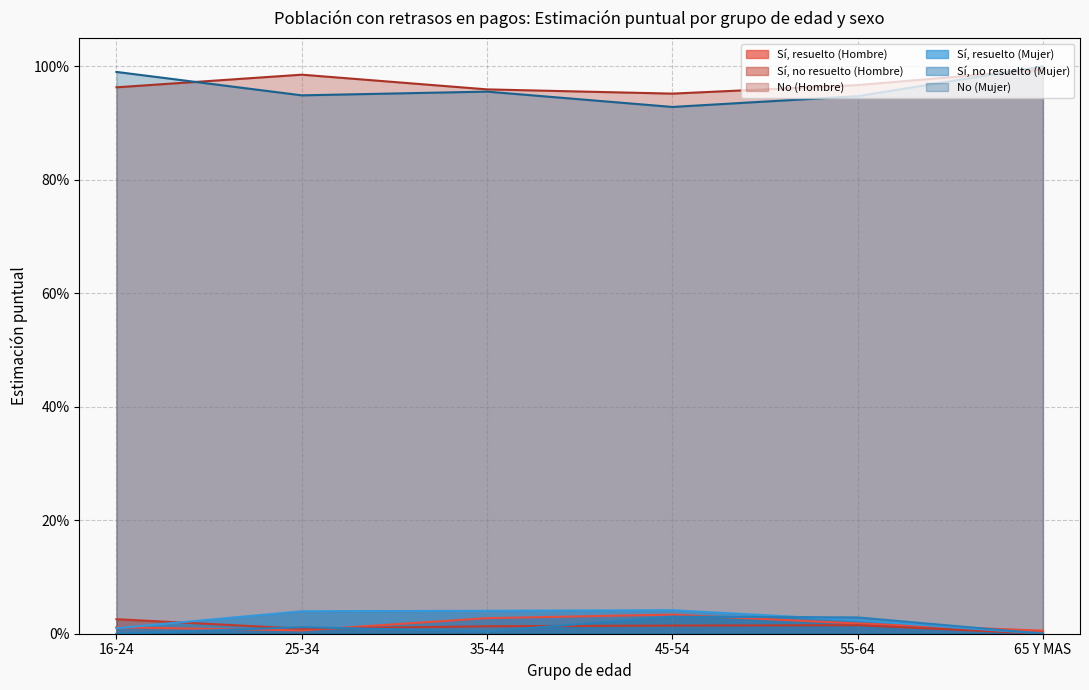

How many Sí, resuelto (Mujer) values are between 0 and 1?

6